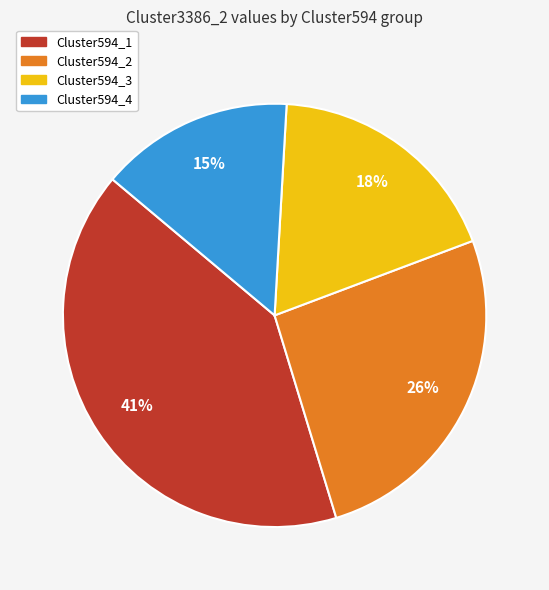

True or false: Cluster594_1 accounts for 33% of the total.

False